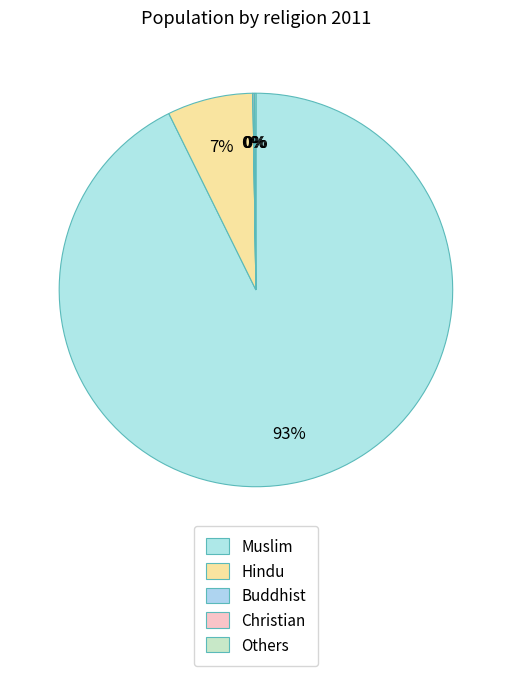

Is Christian the majority of the pie?

No